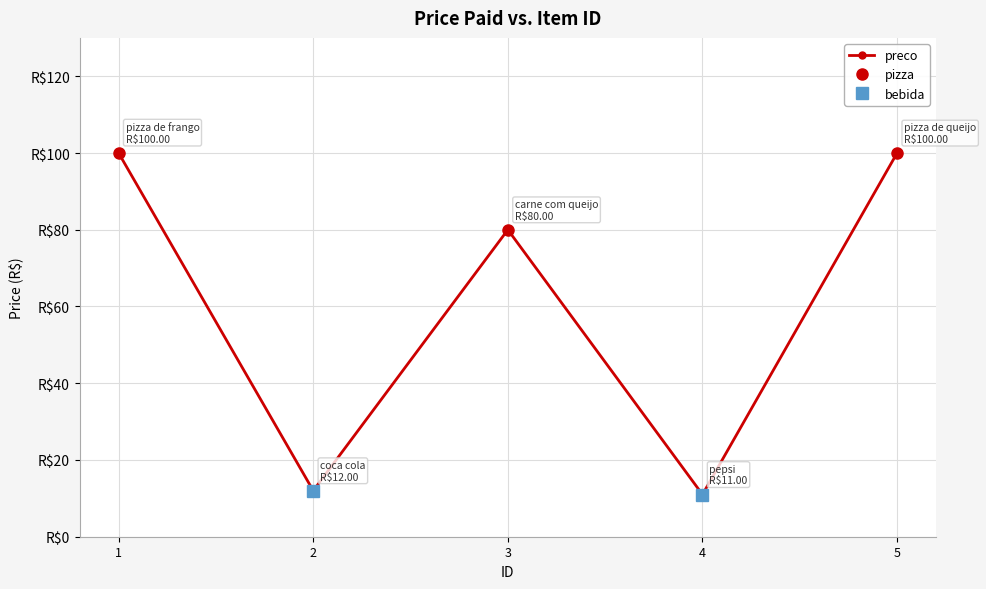

At which label is the value closest to 55?

3